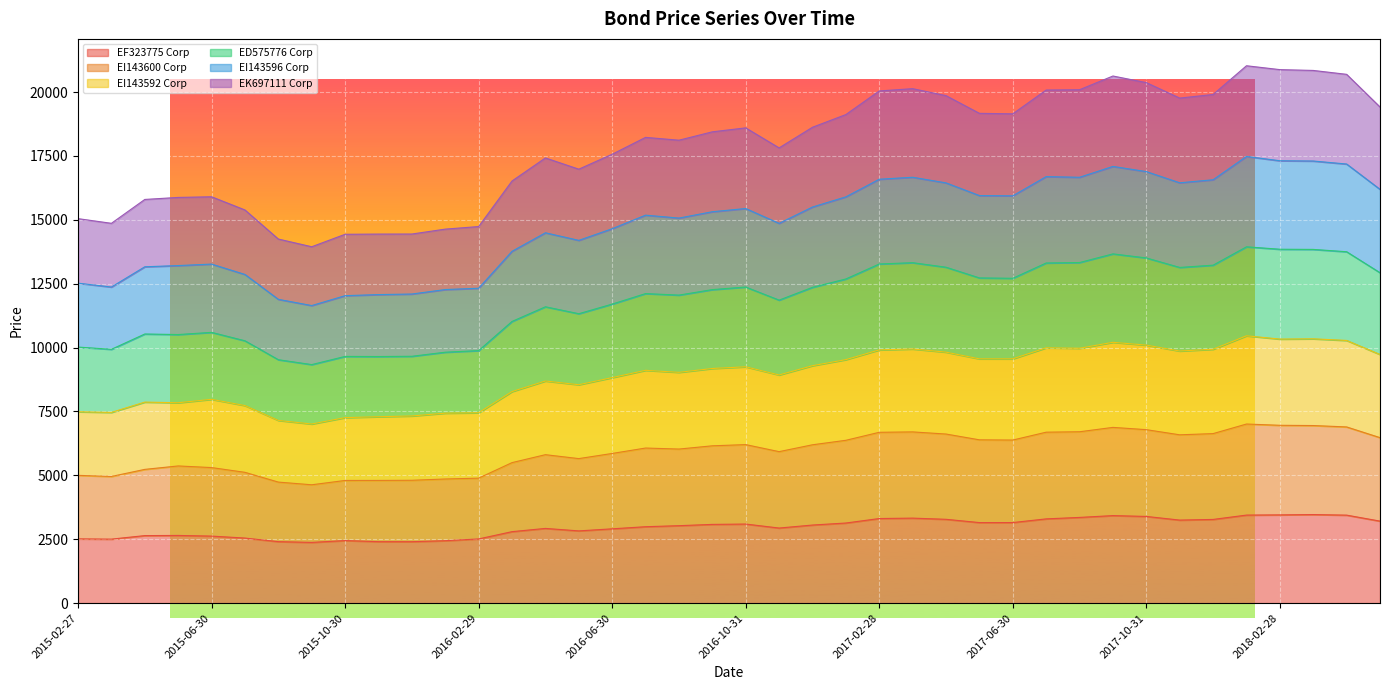

True or false: EK697111 Corp and EF323775 Corp cross at least once.

False